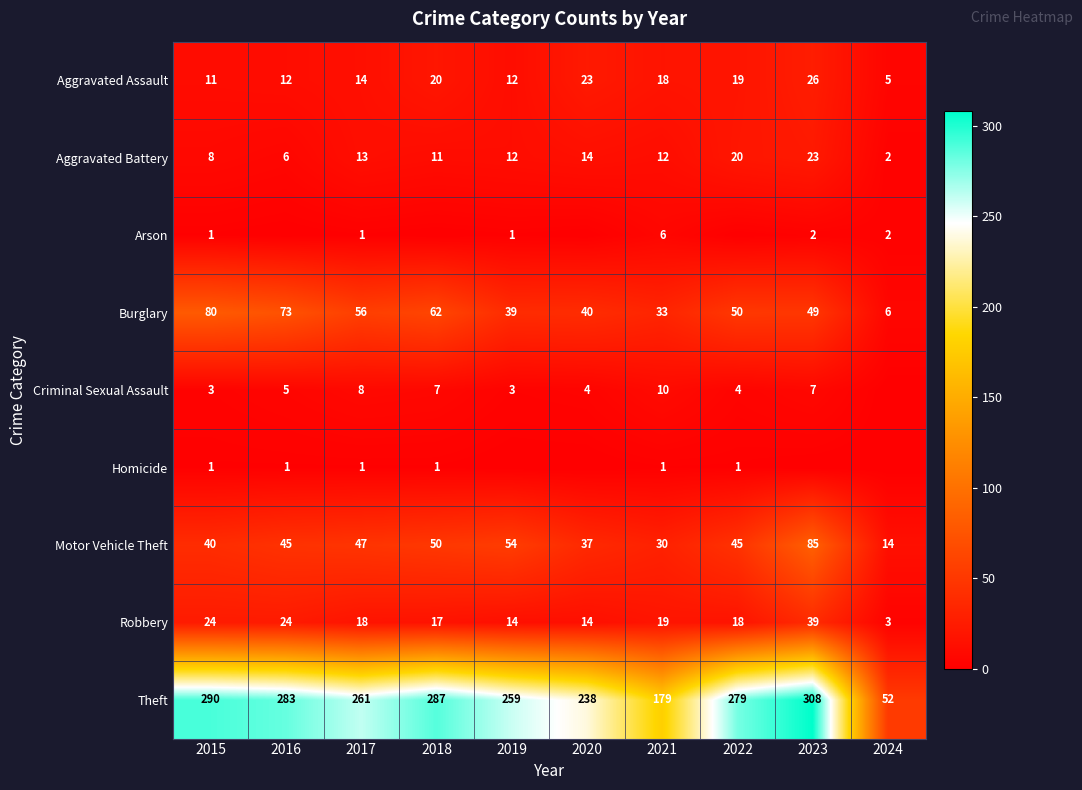

Is the value of Burglary at 2021 greater than the value of Homicide at 2018?

Yes